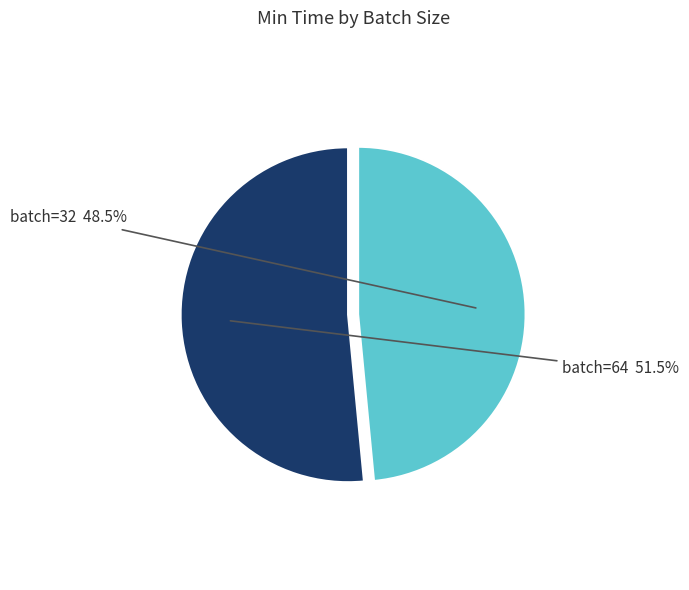

Rank the categories by value from lowest to highest.

batch=32, batch=64